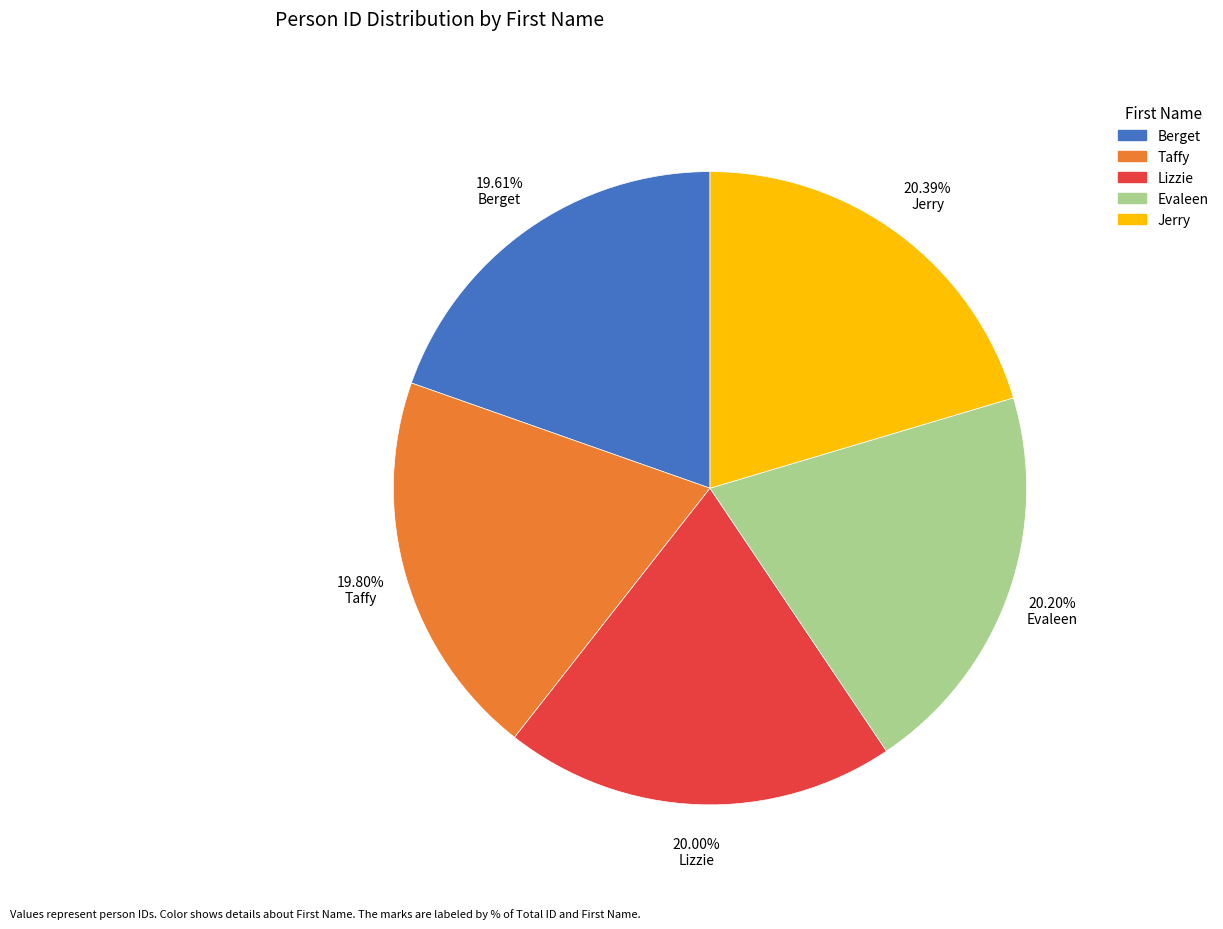

To the nearest percent, what percentage of the pie is Jerry?

20%